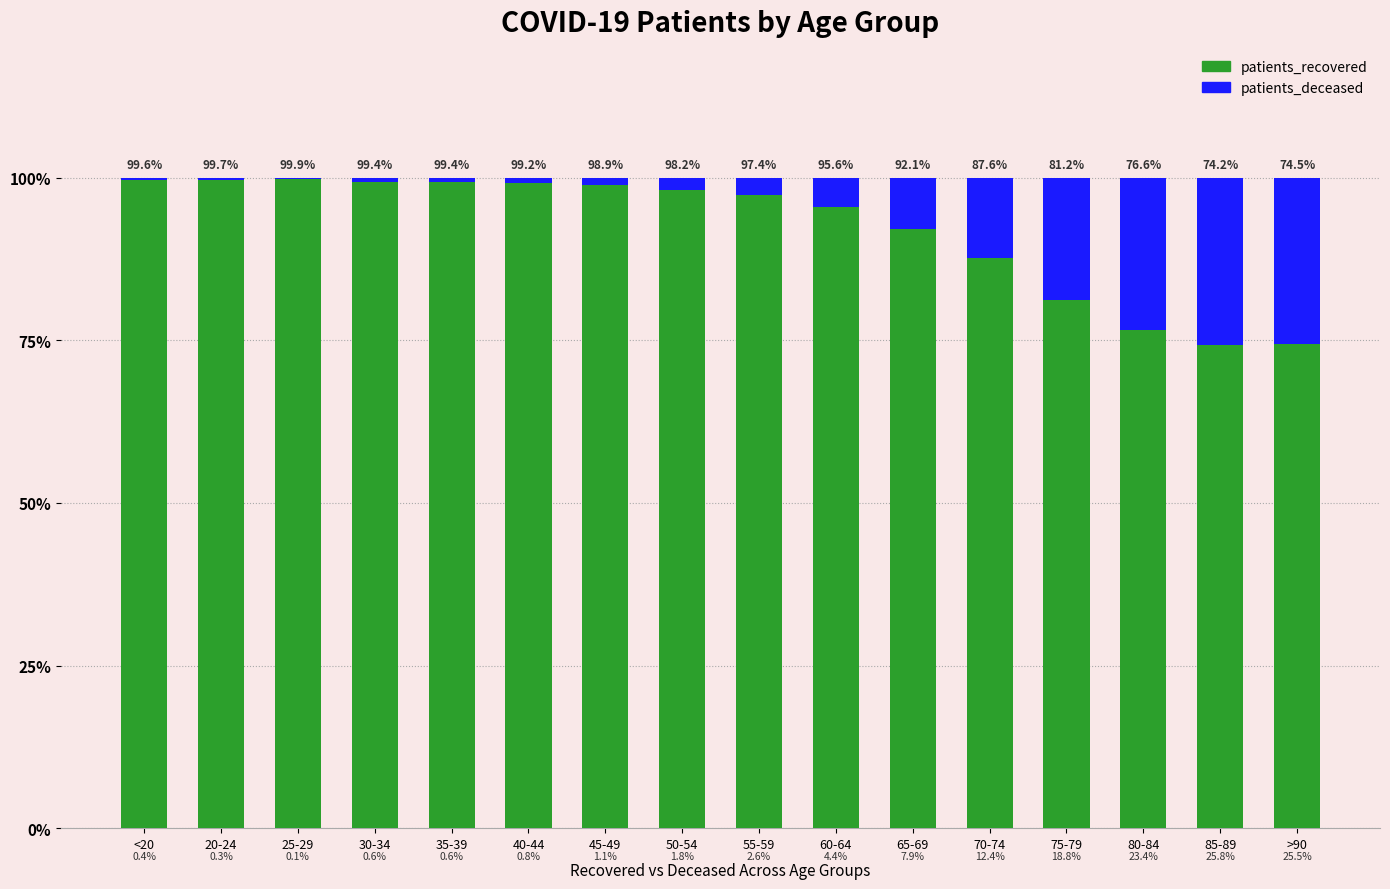

Where does the patients_recovered series first go above 98?

<20